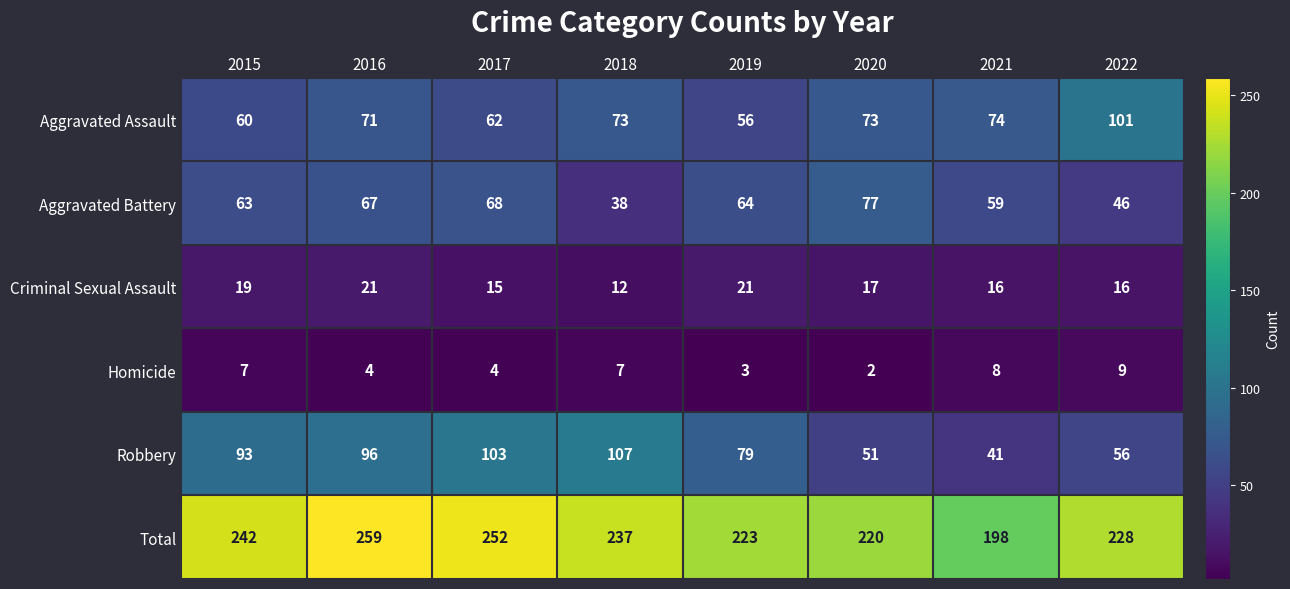

What is the total value across all series at 2015?

484